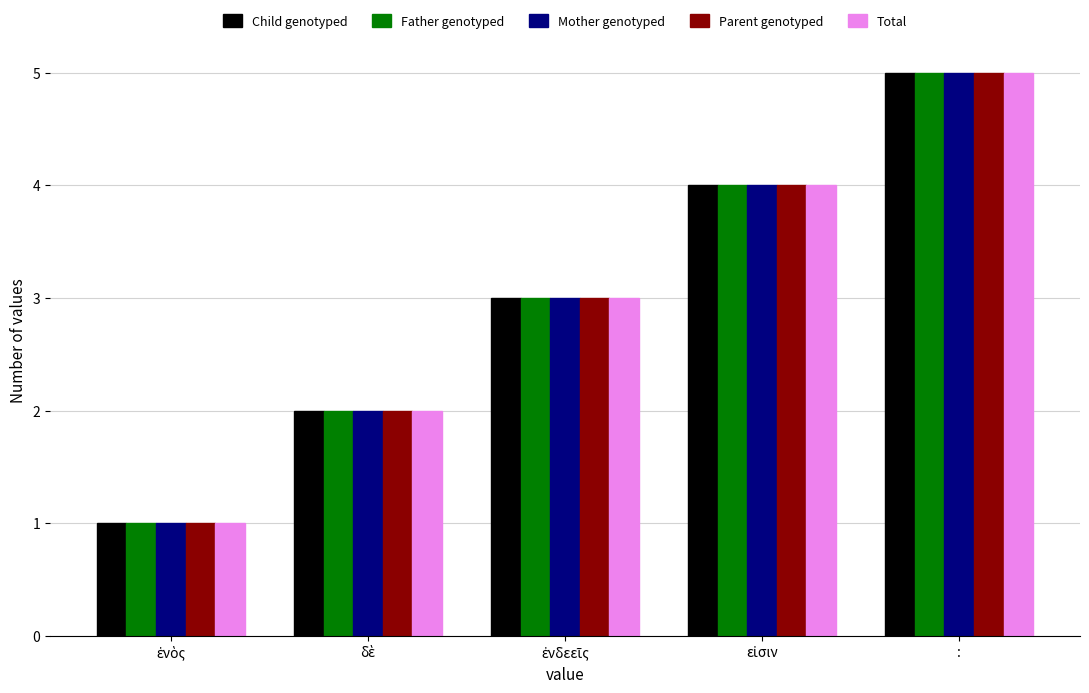

What is the difference between the maximum and minimum values in the Total series?

4